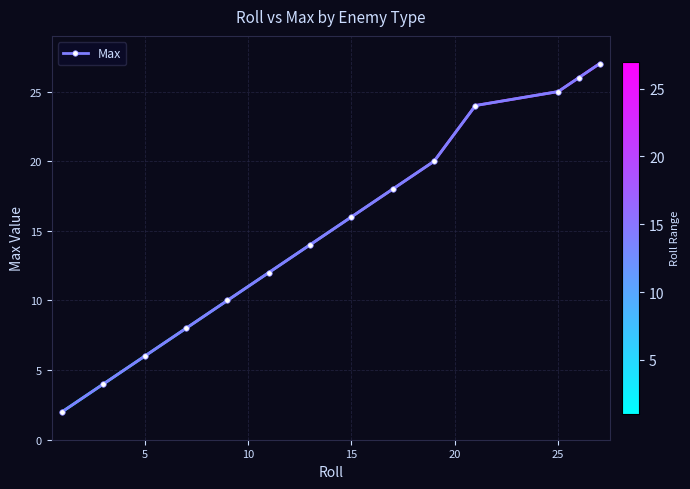

What is the maximum value shown in the chart?

27